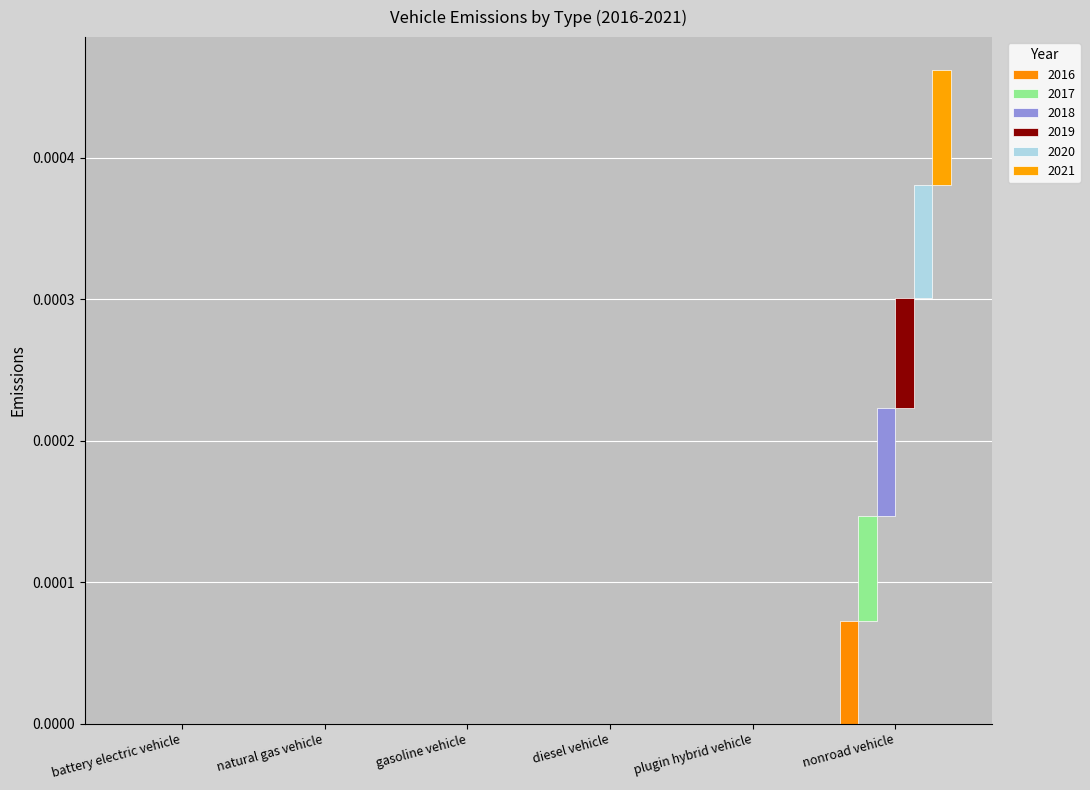

At which category is the sum across all series the highest?

nonroad vehicle